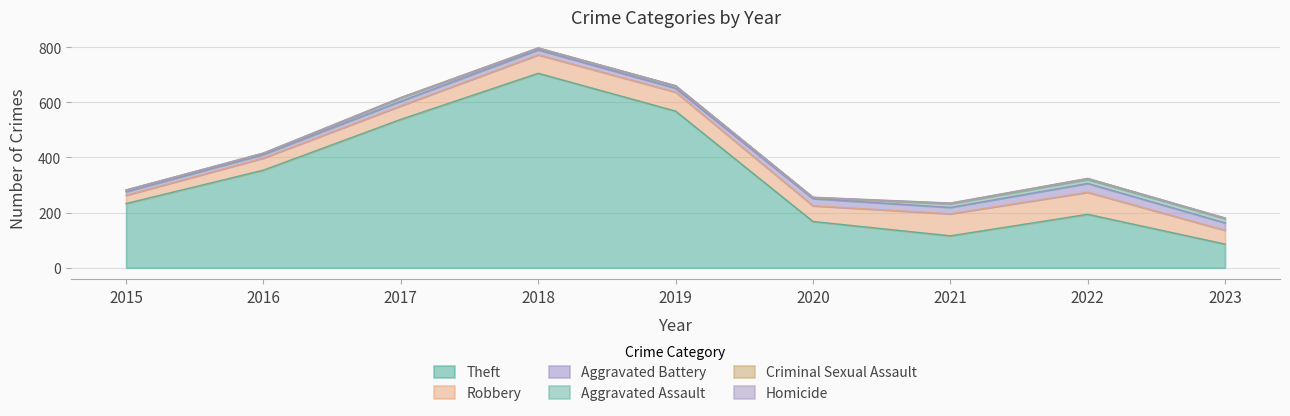

Reading left to right, transcribe all the data shown in this chart.

Theft: 233	354	538	705	568	168	116	194	86
Robbery: 30	44	49	67	69	57	80	80	50
Aggravated Battery: 13	13	17	18	14	26	23	32	27
Aggravated Assault: 6	3	12	5	8	4	13	14	15
Criminal Sexual Assault: 0	2	1	2	1	0	2	4	2
Homicide: 0	0	0	0	0	1	1	0	1